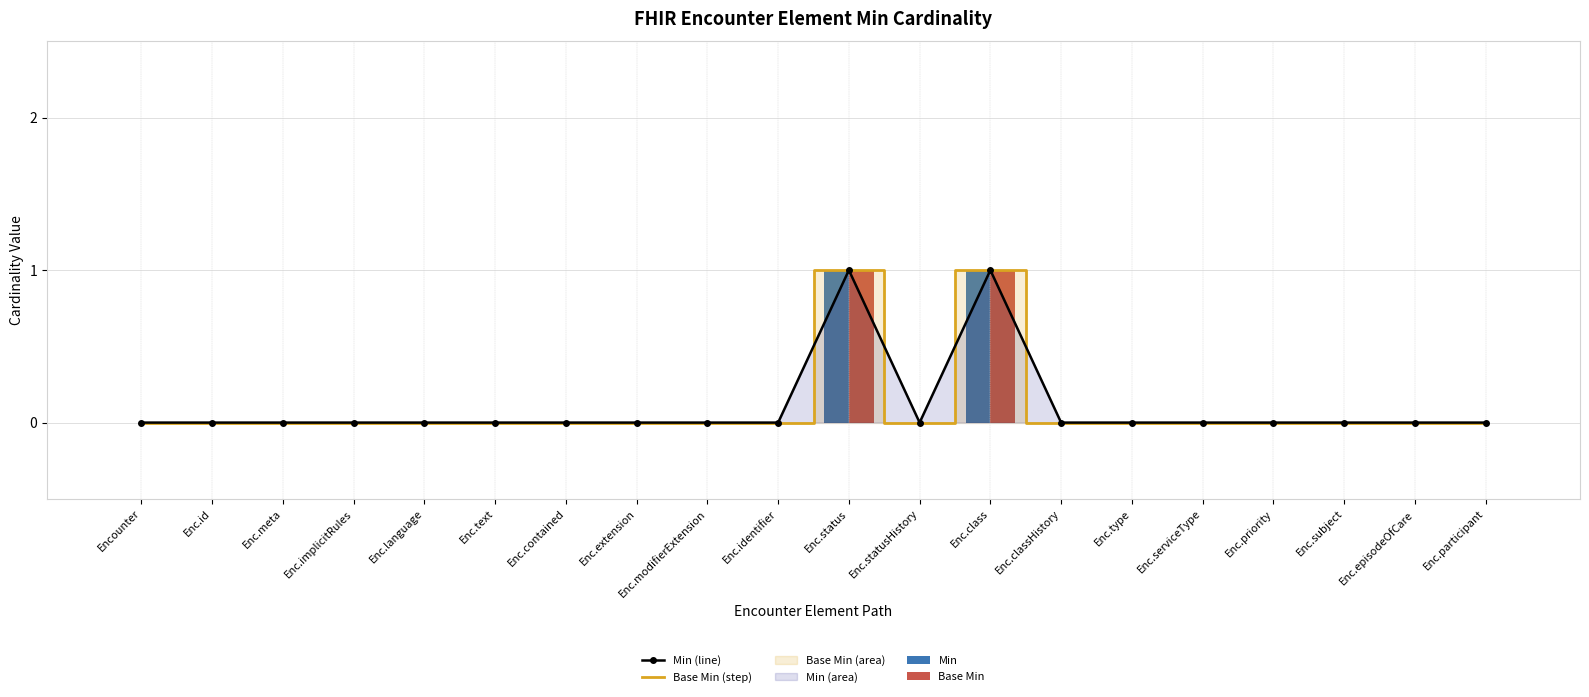

Reading left to right, list all the values displayed in this chart.

Min (line): Encounter=0	Enc.id=0	Enc.meta=0	Enc.implicitRules=0	Enc.language=0	Enc.text=0	Enc.contained=0	Enc.extension=0	Enc.modifierExtension=0	Enc.identifier=0	Enc.status=1	Enc.statusHistory=0	Enc.class=1	Enc.classHistory=0	Enc.type=0	Enc.serviceType=0	Enc.priority=0	Enc.subject=0	Enc.episodeOfCare=0	Enc.participant=0
Base Min (step): Encounter=0	Enc.id=0	Enc.meta=0	Enc.implicitRules=0	Enc.language=0	Enc.text=0	Enc.contained=0	Enc.extension=0	Enc.modifierExtension=0	Enc.identifier=0	Enc.status=1	Enc.statusHistory=0	Enc.class=1	Enc.classHistory=0	Enc.type=0	Enc.serviceType=0	Enc.priority=0	Enc.subject=0	Enc.episodeOfCare=0	Enc.participant=0
Min: Encounter=0	Enc.id=0	Enc.meta=0	Enc.implicitRules=0	Enc.language=0	Enc.text=0	Enc.contained=0	Enc.extension=0	Enc.modifierExtension=0	Enc.identifier=0	Enc.status=1	Enc.statusHistory=0	Enc.class=1	Enc.classHistory=0	Enc.type=0	Enc.serviceType=0	Enc.priority=0	Enc.subject=0	Enc.episodeOfCare=0	Enc.participant=0
Base Min: Encounter=0	Enc.id=0	Enc.meta=0	Enc.implicitRules=0	Enc.language=0	Enc.text=0	Enc.contained=0	Enc.extension=0	Enc.modifierExtension=0	Enc.identifier=0	Enc.status=1	Enc.statusHistory=0	Enc.class=1	Enc.classHistory=0	Enc.type=0	Enc.serviceType=0	Enc.priority=0	Enc.subject=0	Enc.episodeOfCare=0	Enc.participant=0